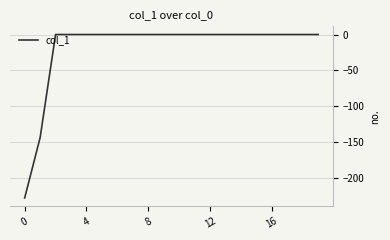

What is the difference between the maximum and minimum values?

227.9